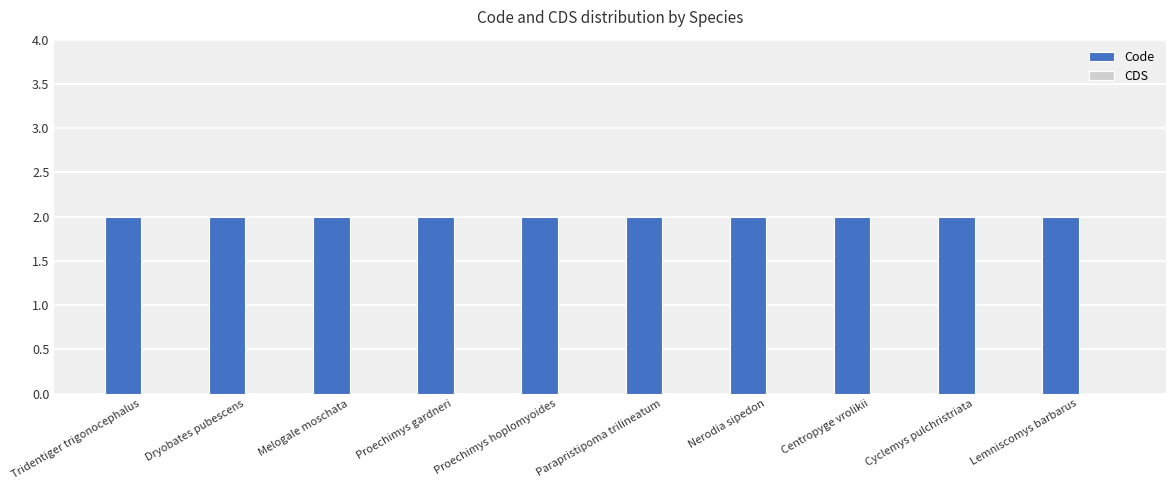

Rank the series by their maximum value, from highest to lowest.

Code, CDS